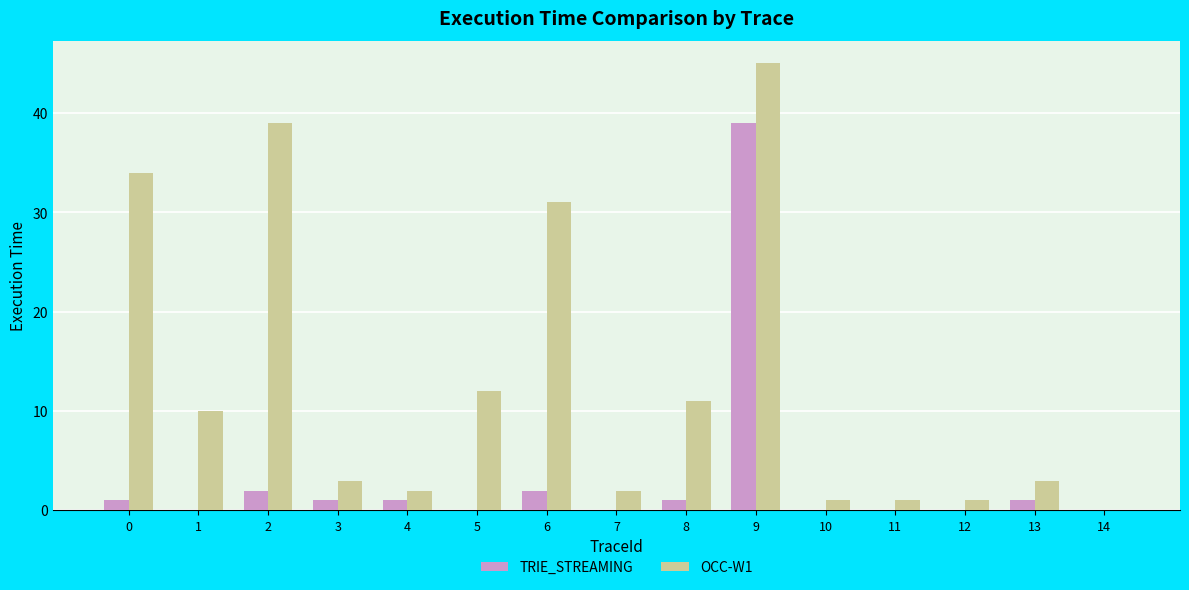

True or false: OCC-W1 has a value of 11 at 8.

True